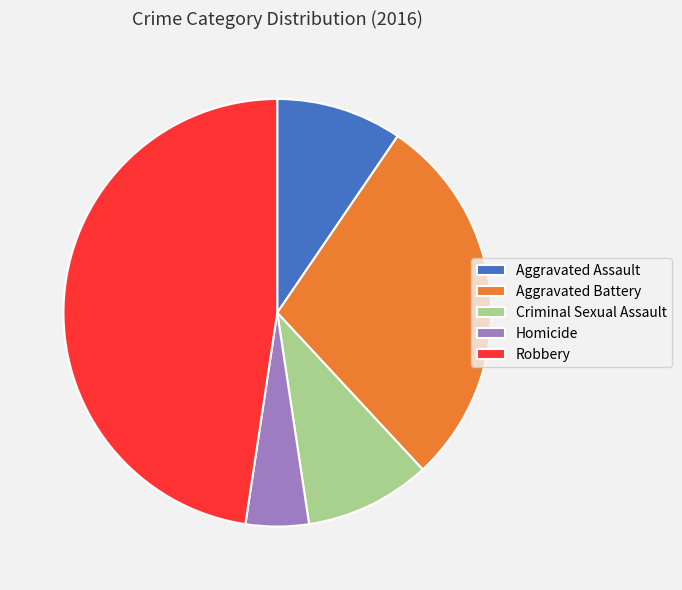

How many segments does this pie chart have?

5